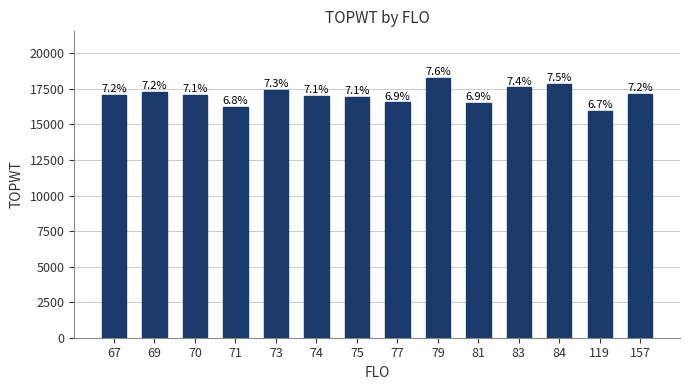

What is the difference between the values at 81 and 75?

401